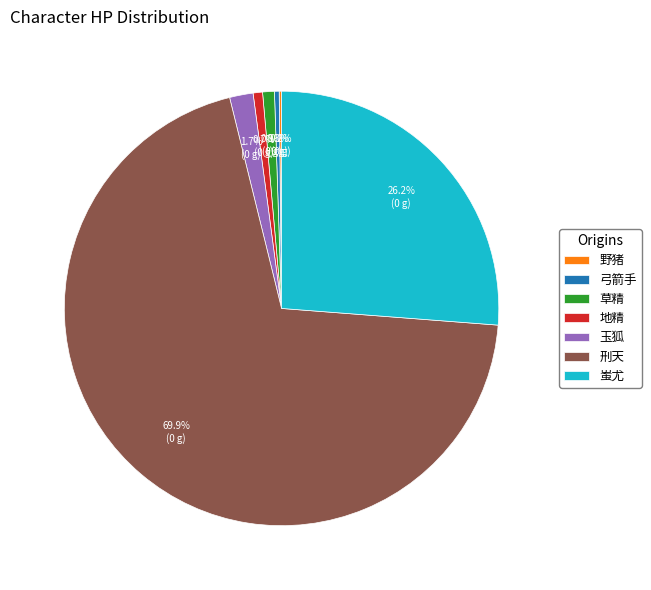

Is it true that 地精 is 1% of the pie?

True